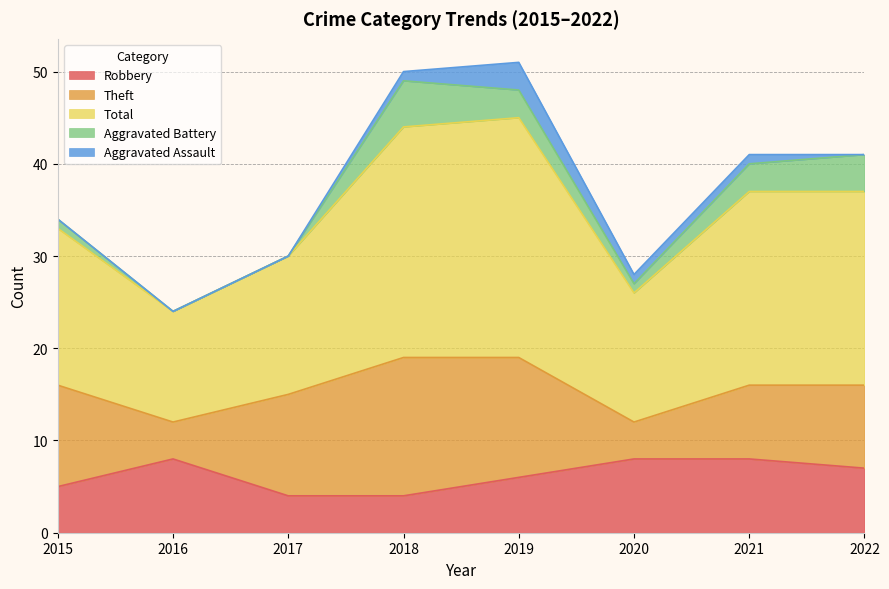

What is the spread (max minus min) of values at 2018?

24